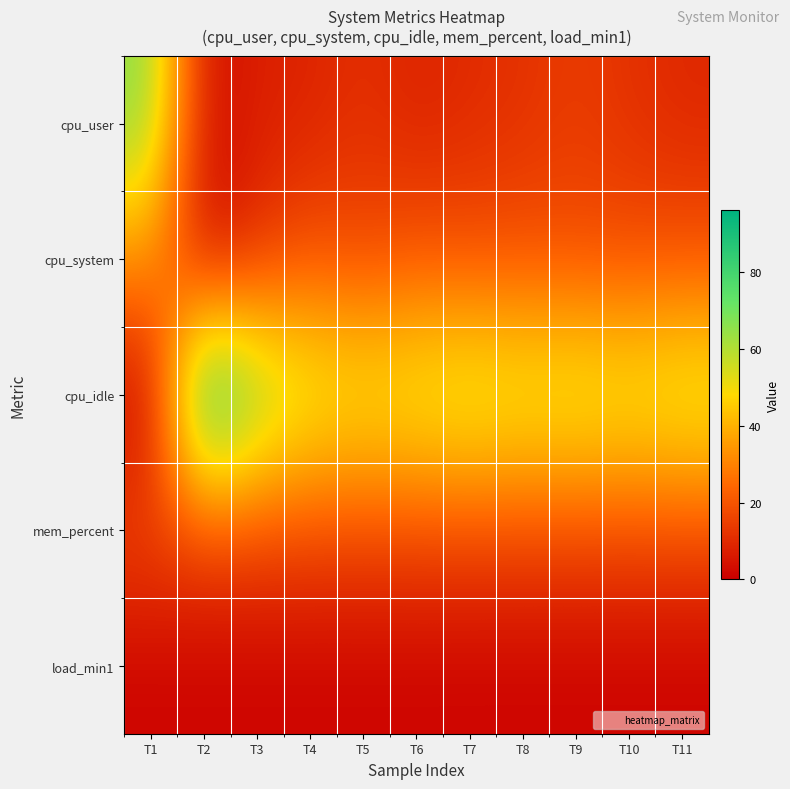

Reading left to right, what are all the values shown in this chart?

cpu_user: T1=66.7	T2=2.9	T3=7.5	T4=8.3	T5=11.6	T6=8.2	T7=10.2	T8=11.7	T9=14.3	T10=11.7	T11=9.4
cpu_system: T1=33.3	T2=1.0	T3=12.1	T4=19.4	T5=17.0	T6=20.0	T7=18.5	T8=18.9	T9=18.1	T10=18.0	T11=18.9
cpu_idle: T1=0.0	T2=96.2	T3=70.1	T4=57.4	T5=54.5	T6=56.4	T7=59.3	T8=56.8	T9=58.1	T10=55.9	T11=58.5
mem_percent: T1=17.5	T2=17.5	T3=17.6	T4=17.6	T5=17.6	T6=17.7	T7=17.7	T8=17.7	T9=17.7	T10=17.7	T11=17.7
load_min1: T1=0.9	T2=0.9	T3=0.9	T4=0.9	T5=0.9	T6=0.9	T7=0.8	T8=0.8	T9=0.8	T10=0.8	T11=0.8